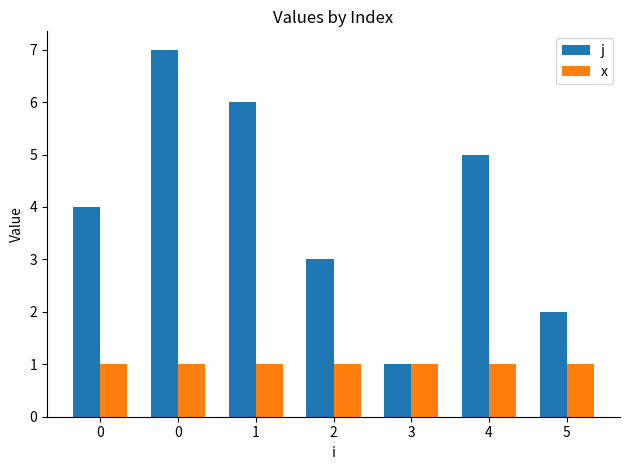

The j series shows 6 at 1. True or false?

True